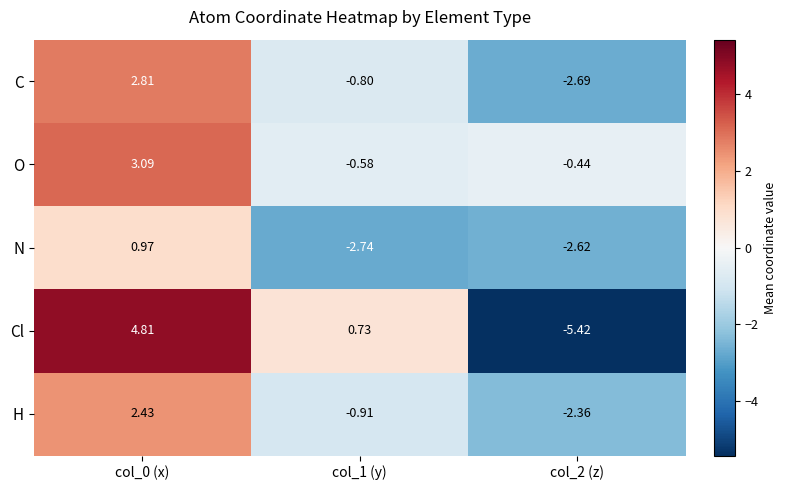

At col_1 (y), list the series in order from smallest to largest.

N, H, C, O, Cl